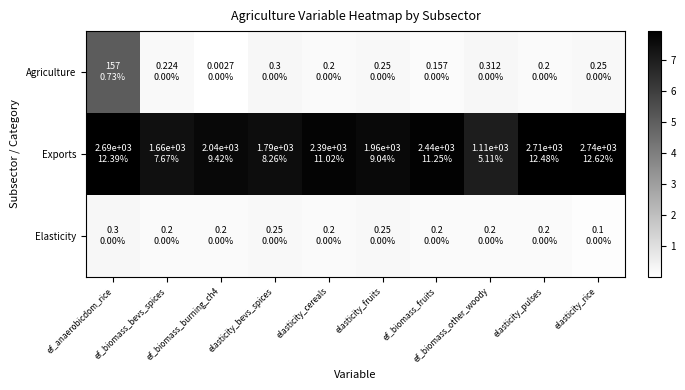

Rank the series by their maximum value, from lowest to highest.

Elasticity, Agriculture, Exports